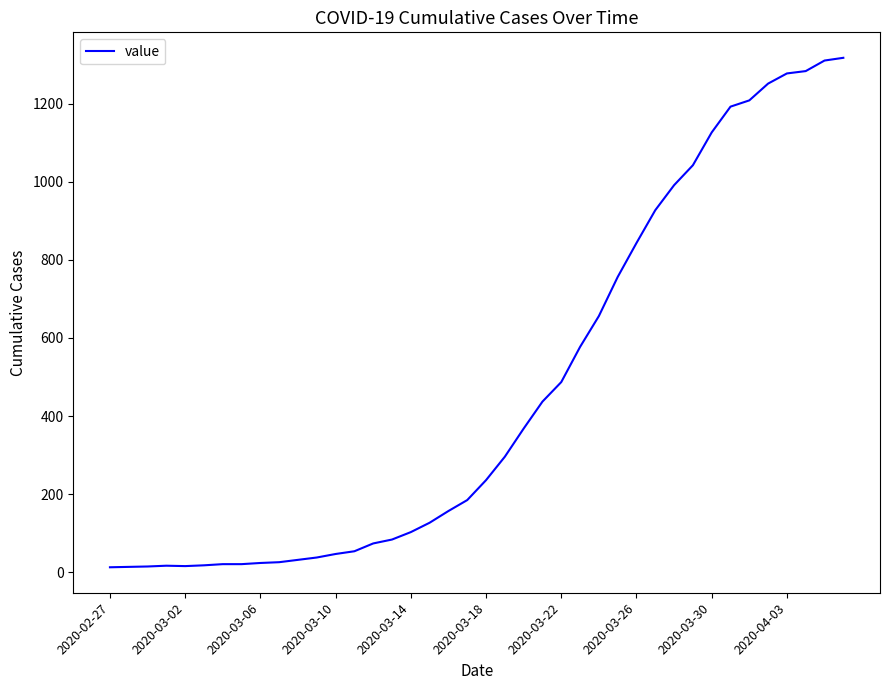

What is the difference between the maximum and minimum values?

1304